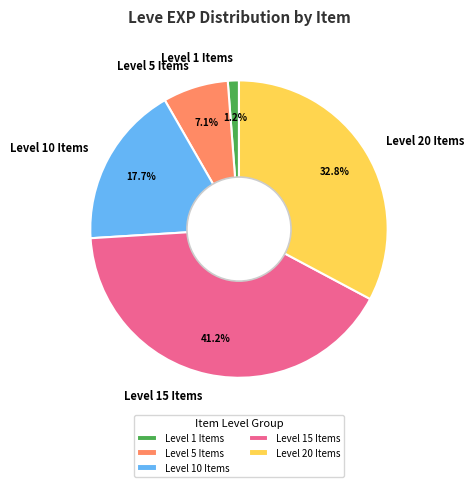

How much of the chart is everything except Level 15 Items?

58.8%